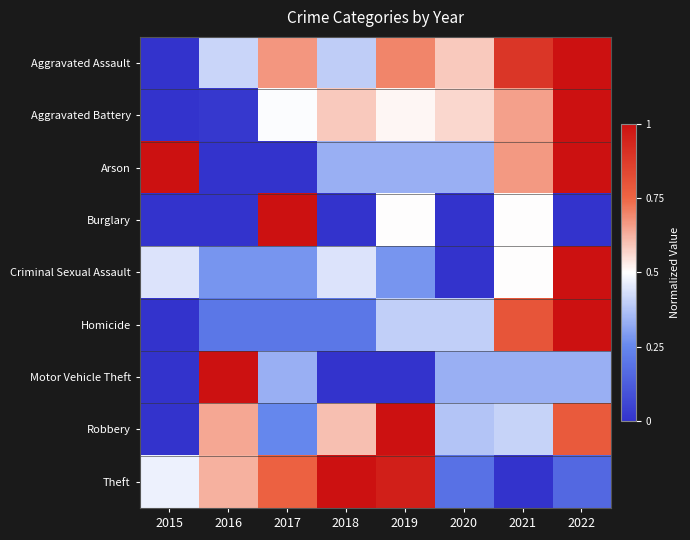

Reading left to right, extract all data points from this chart.

Aggravated Assault: 2015=0.0	2016=0.4	2017=0.7	2018=0.4	2019=0.7	2020=0.6	2021=0.9	2022=1.0
Aggravated Battery: 2015=0.0	2016=0.0	2017=0.5	2018=0.6	2019=0.5	2020=0.6	2021=0.7	2022=1.0
Arson: 2015=1.0	2016=0.0	2017=0.0	2018=0.3	2019=0.3	2020=0.3	2021=0.7	2022=1.0
Burglary: 2015=0.0	2016=0.0	2017=1.0	2018=0.0	2019=0.5	2020=0.0	2021=0.5	2022=0.0
Criminal Sexual Assault: 2015=0.4	2016=0.3	2017=0.3	2018=0.4	2019=0.3	2020=0.0	2021=0.5	2022=1.0
Homicide: 2015=0.0	2016=0.2	2017=0.2	2018=0.2	2019=0.4	2020=0.4	2021=0.8	2022=1.0
Motor Vehicle Theft: 2015=0.0	2016=1.0	2017=0.3	2018=0.0	2019=0.0	2020=0.3	2021=0.3	2022=0.3
Robbery: 2015=0.0	2016=0.6	2017=0.2	2018=0.6	2019=1.0	2020=0.4	2021=0.4	2022=0.8
Theft: 2015=0.5	2016=0.6	2017=0.8	2018=1.0	2019=1.0	2020=0.2	2021=0.0	2022=0.2